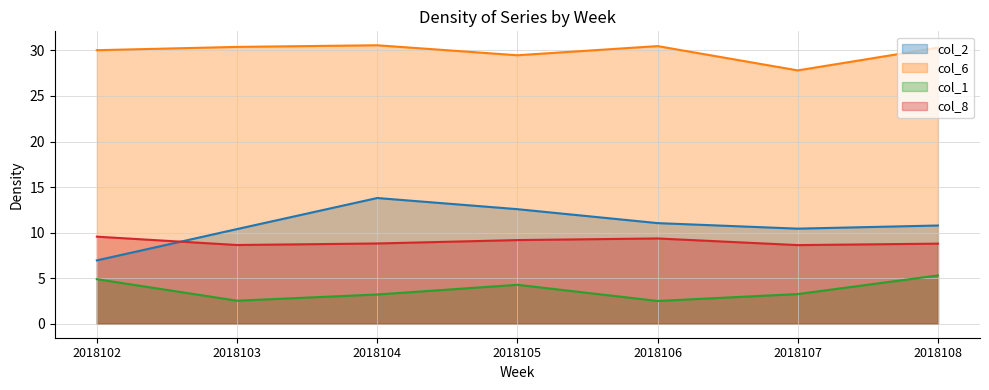

How many categories are shown in the chart?

7